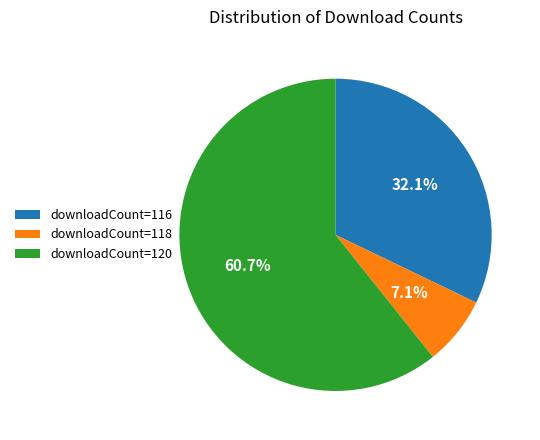

What percentage do downloadCount=118 and downloadCount=120 together represent?

67.9%